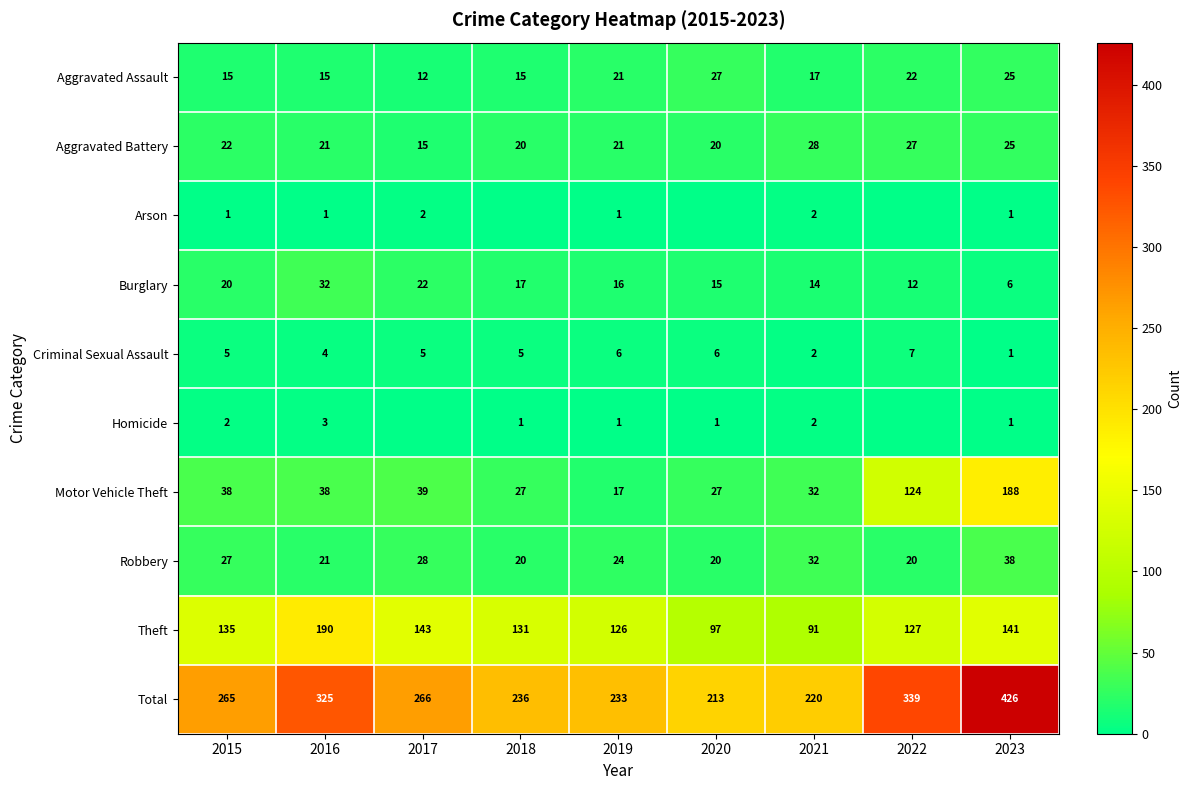

What is the difference between the second highest and minimum values in the Aggravated Assault series?

13